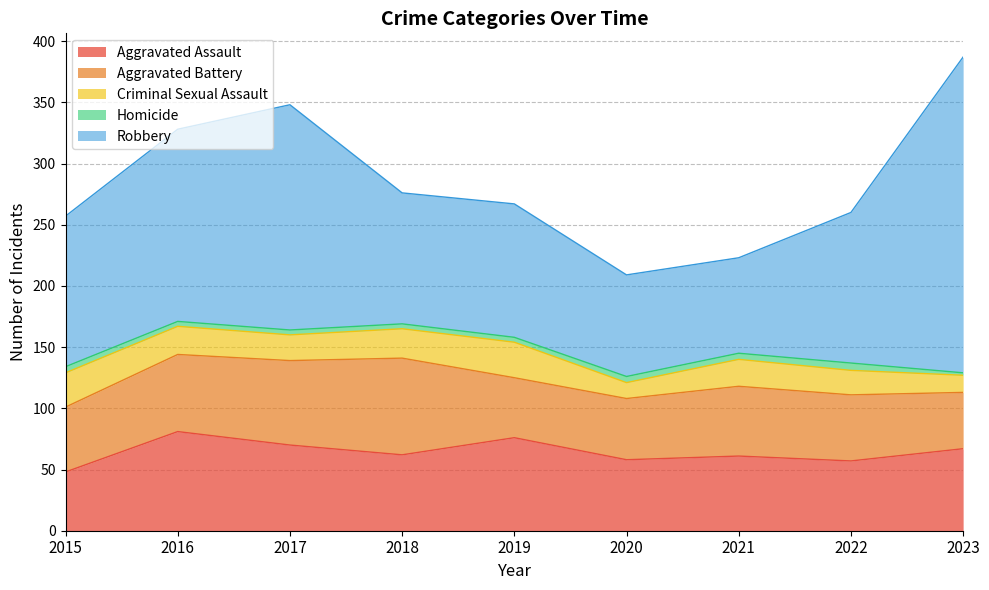

True or false: Homicide has a value of 4 at 2019.

True